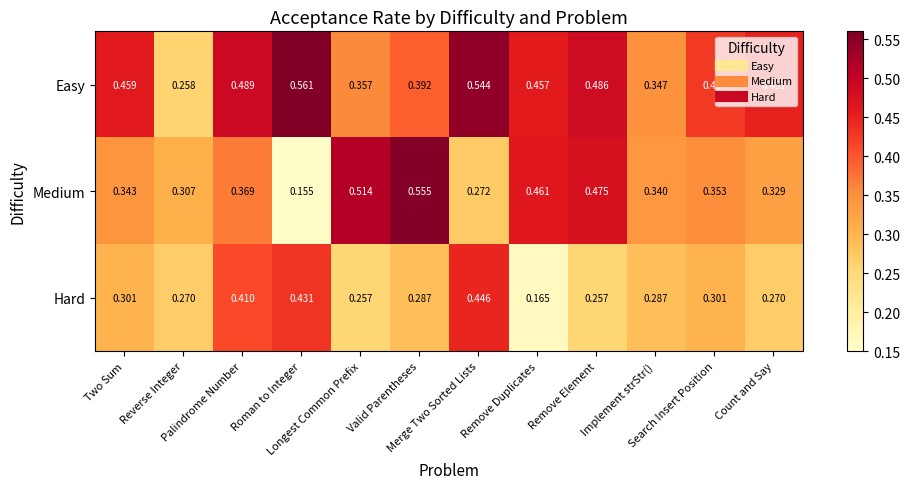

Which series has the widest spread of values?

Medium